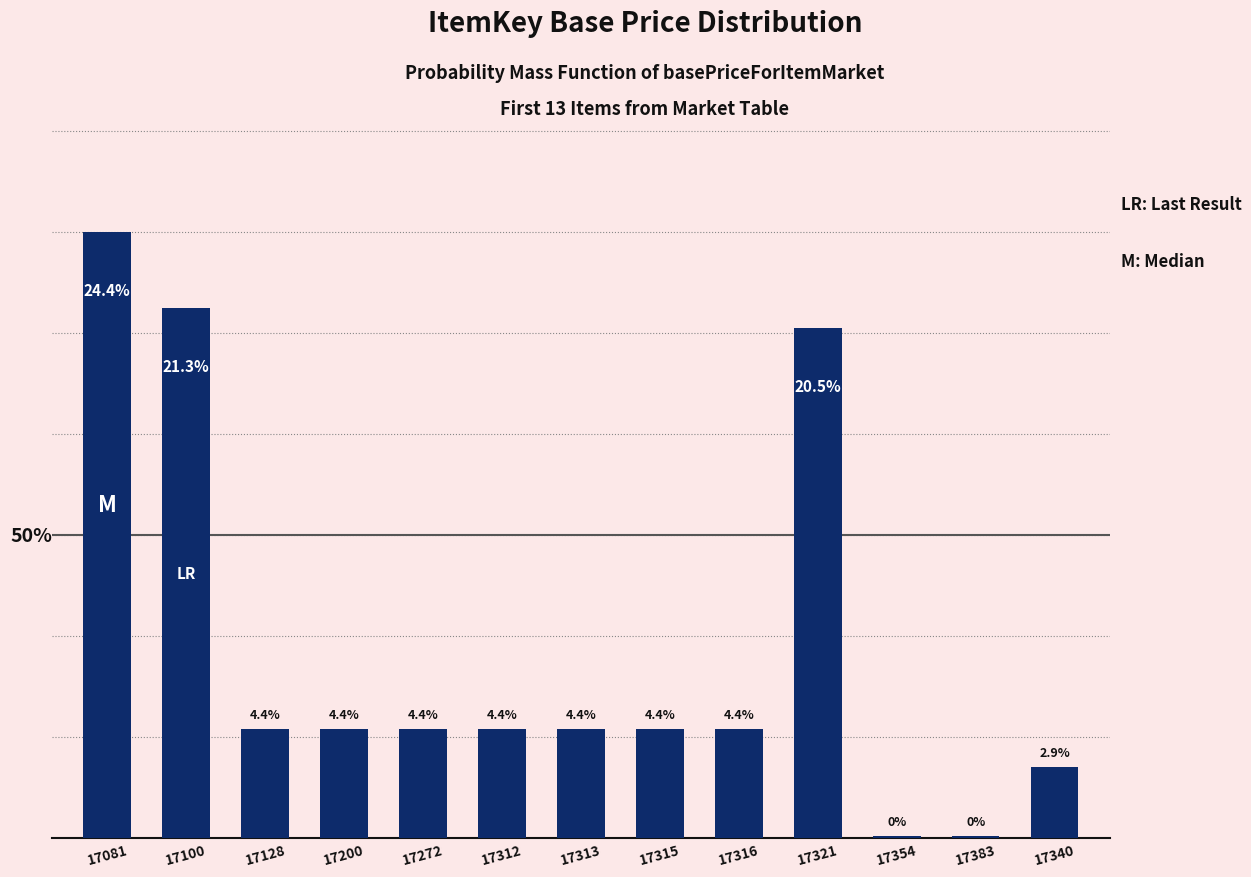

What is the sum of all values?

100.0